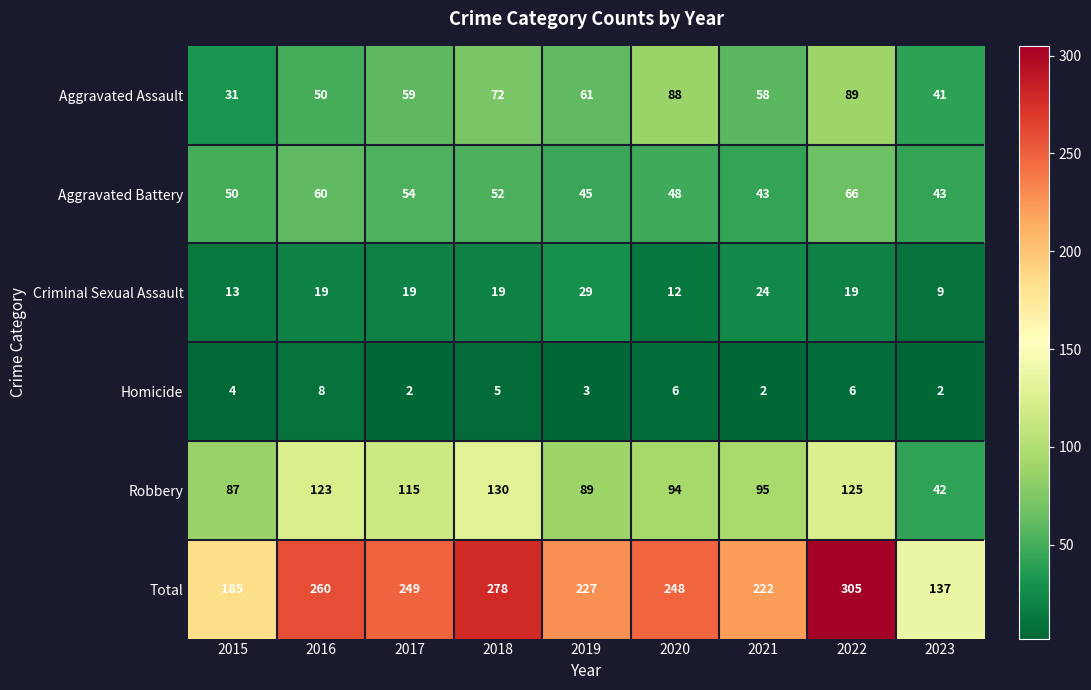

At which category does the chart reach its peak across all series?

2022